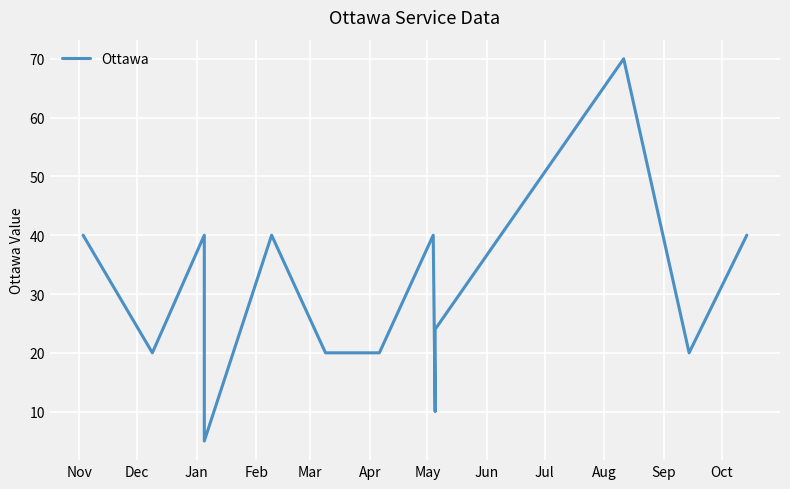

What is the minimum value shown in the chart?

5